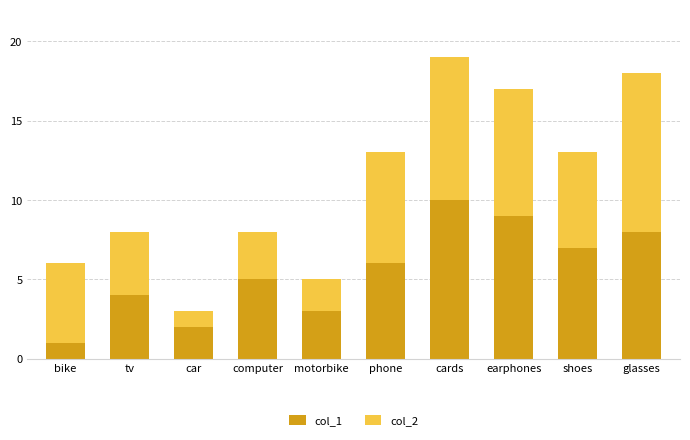

What is the total value across all series at car?

3